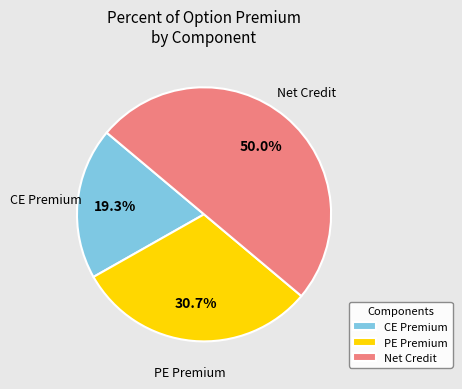

Which slice is the largest?

Net Credit